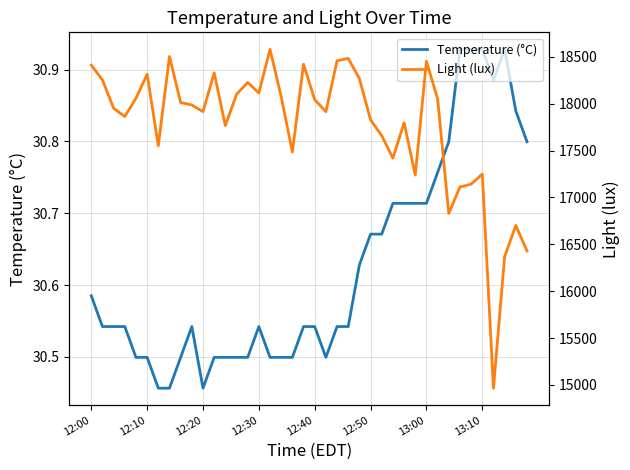

True or false: Light (lux) and Temperature (°C) cross at least once.

False